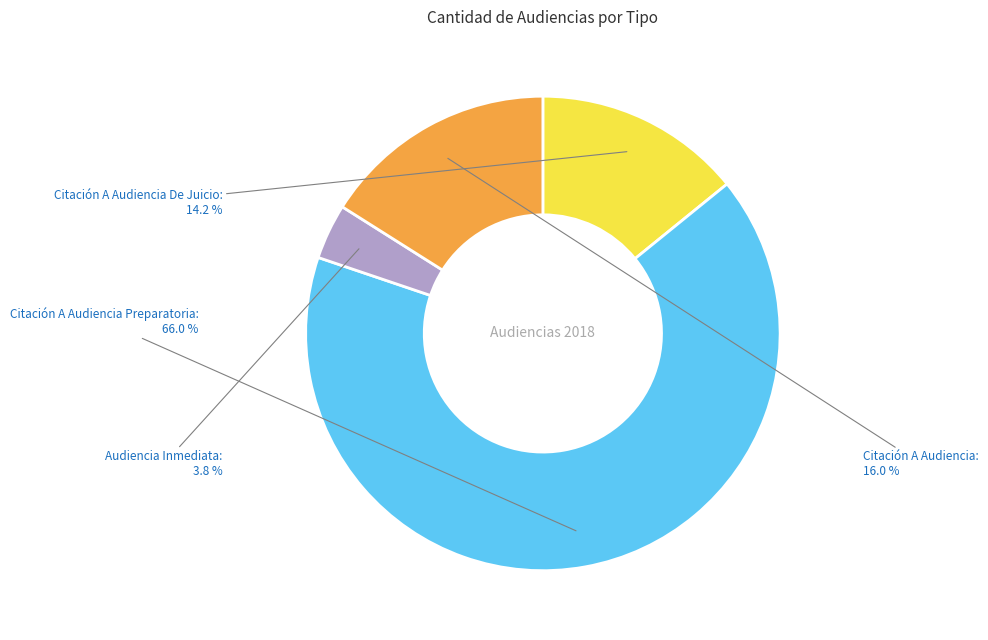

Count the number of slices in the pie.

4